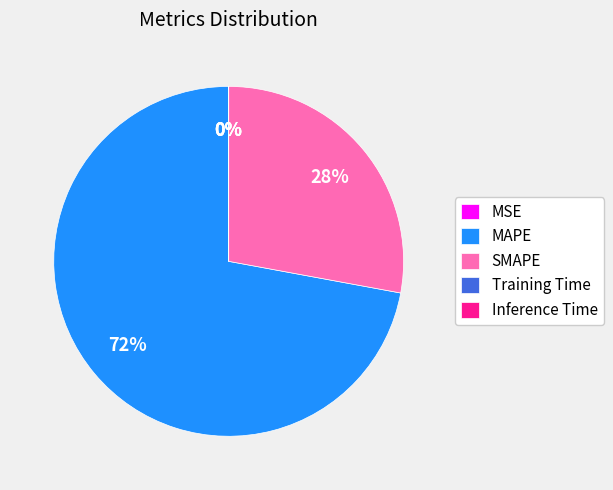

Which slice is the largest?

MAPE